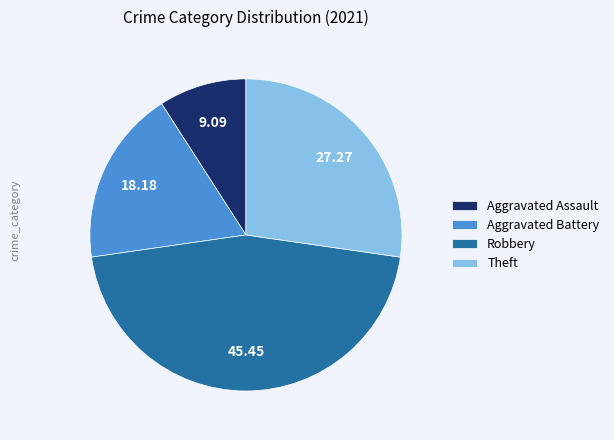

True or false: Aggravated Battery accounts for 5% of the total.

False